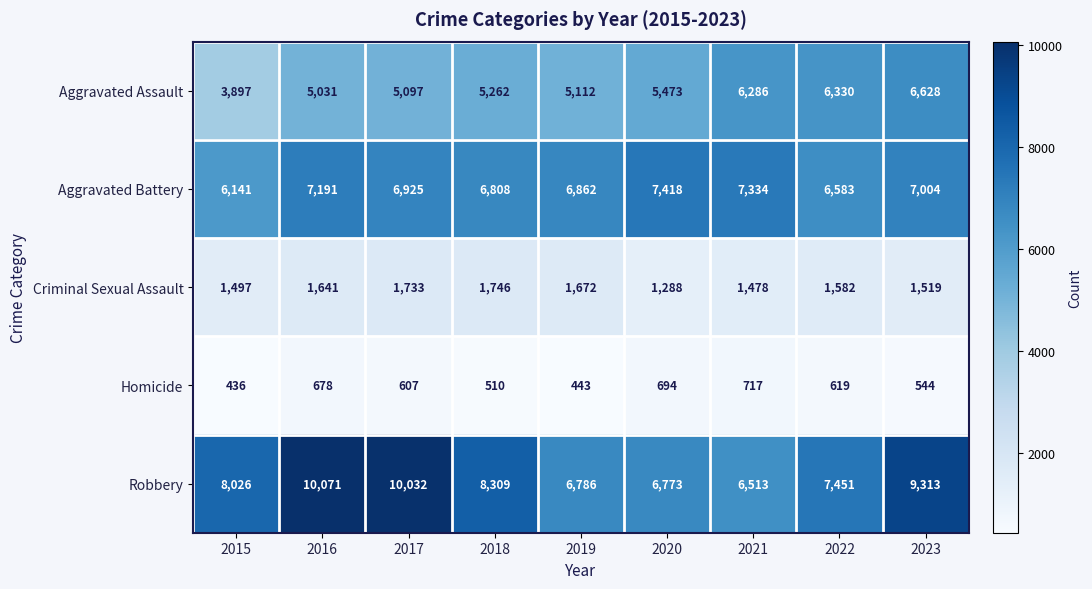

The value of Aggravated Battery at 2019 is 6862. True or false?

True